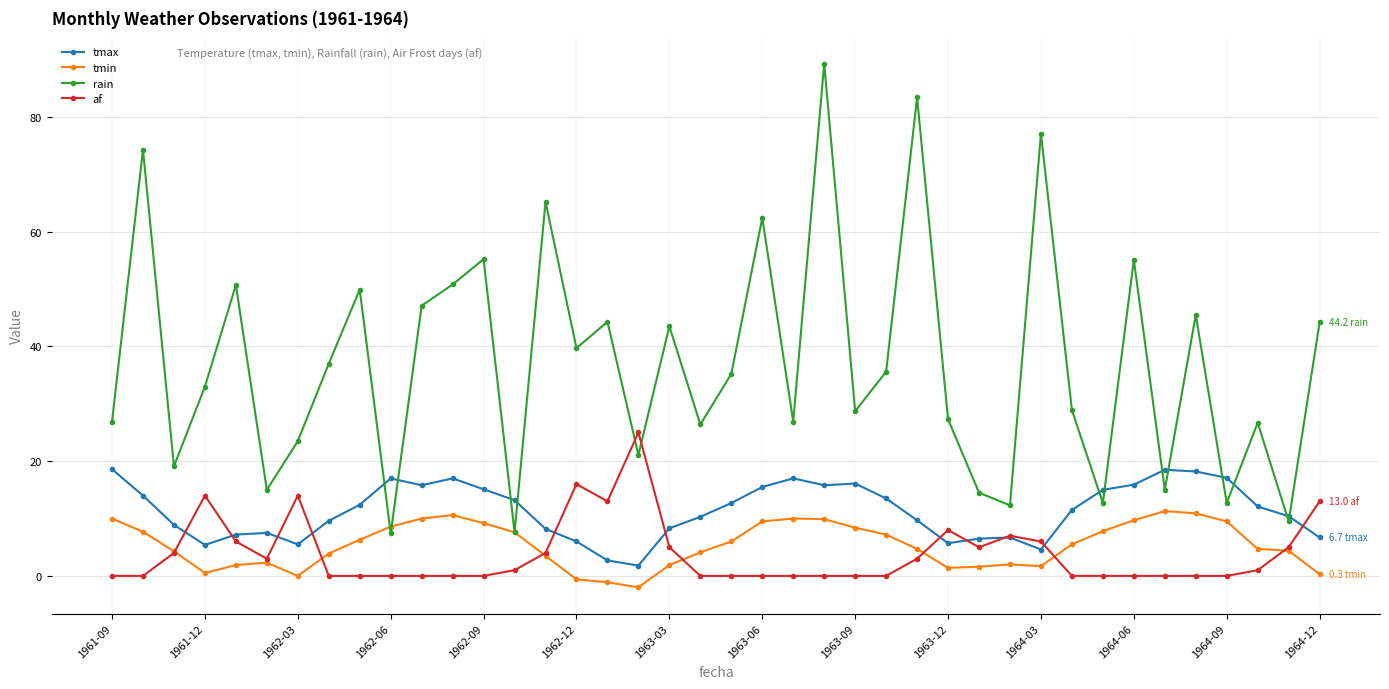

What is the value of the tmin point at the 24th from the left?

9.9